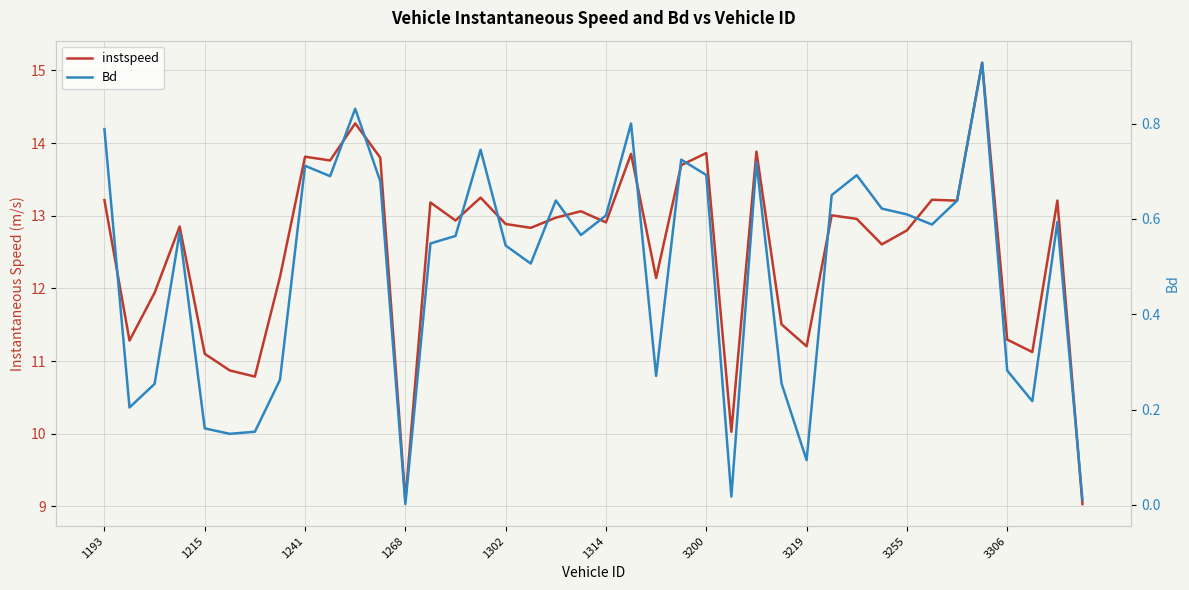

True or false: instspeed and Bd cross at least once.

False